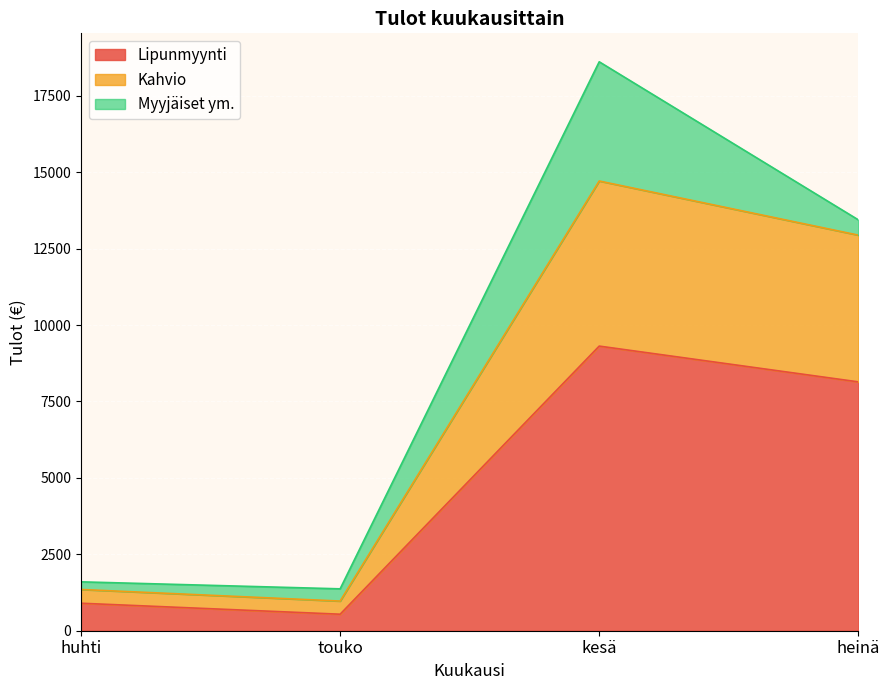

What are all the series names shown in the legend?

Lipunmyynti, Kahvio, Myyjäiset ym.